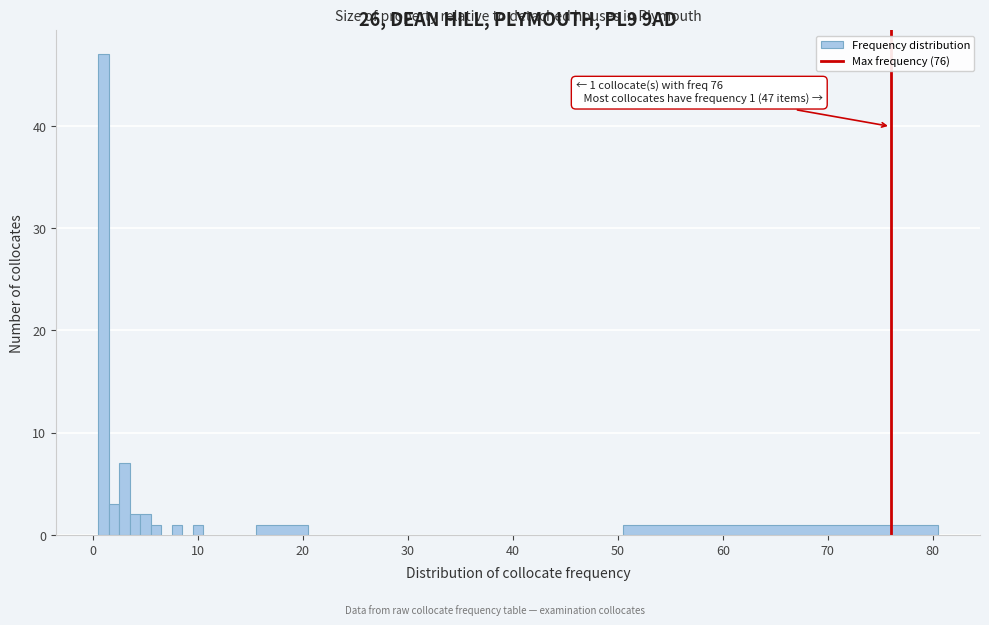

Around what value on the x-axis is the tallest bar? Give the approximate position of its centre, as read against the axis.

1